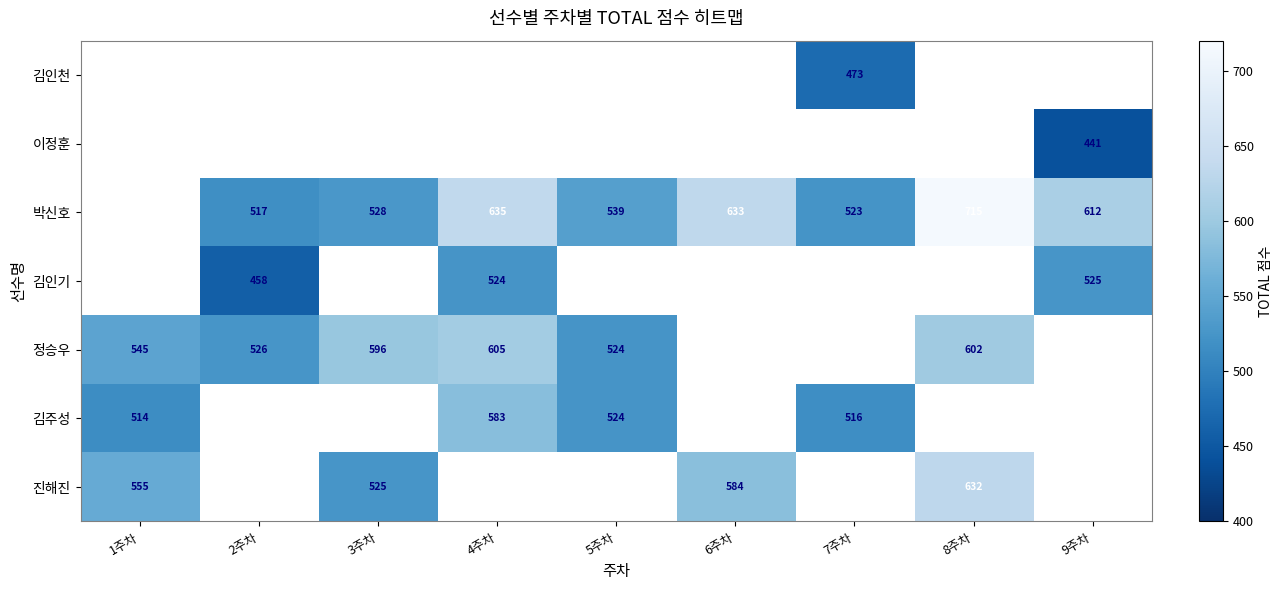

At which category is the sum across all series the highest?

4주차